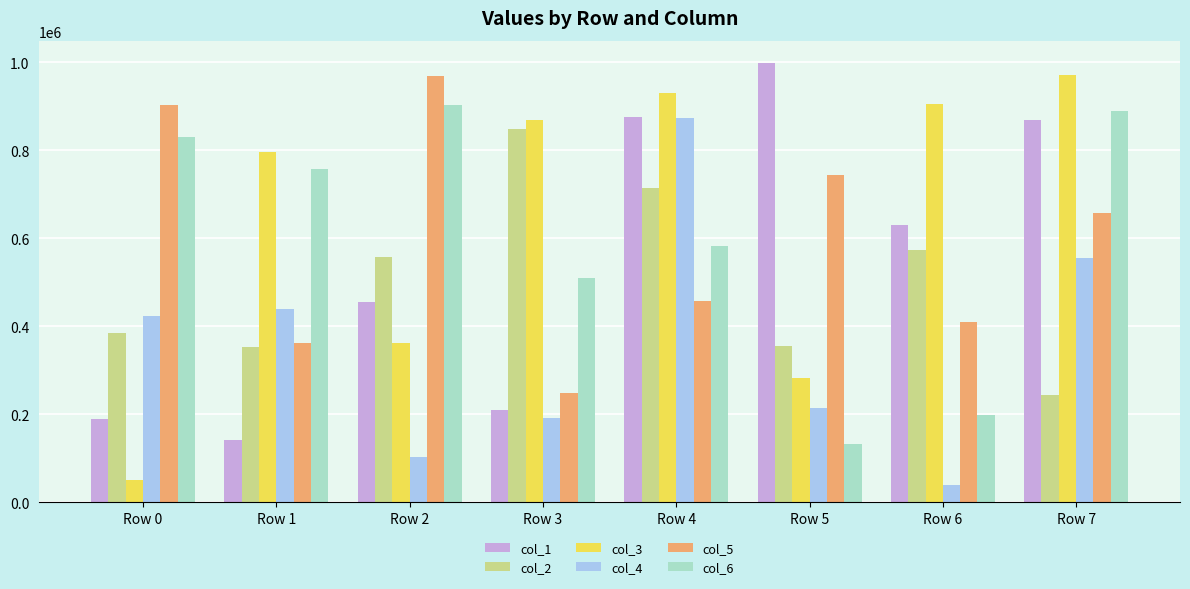

Which category has the highest value across all series?

Row 5